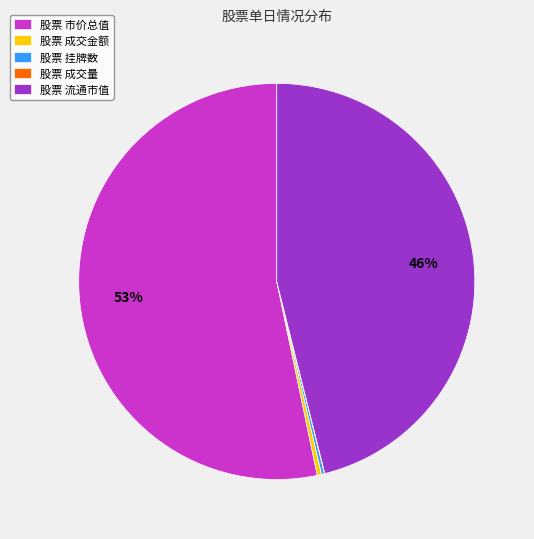

Is there a majority slice in this chart?

Yes